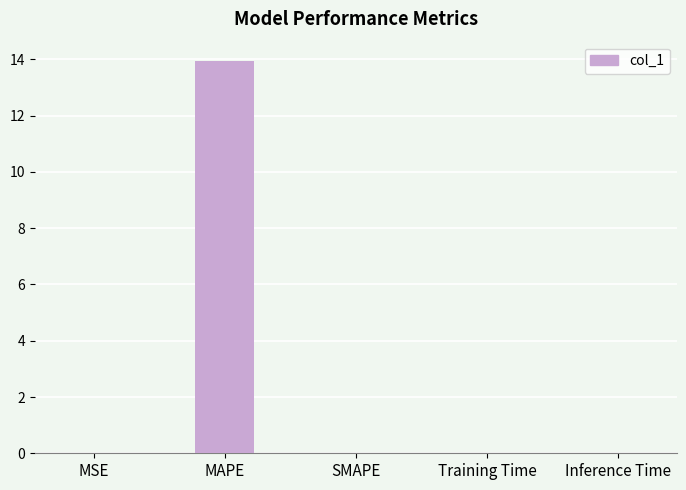

Which label corresponds to the largest value in the chart?

MAPE